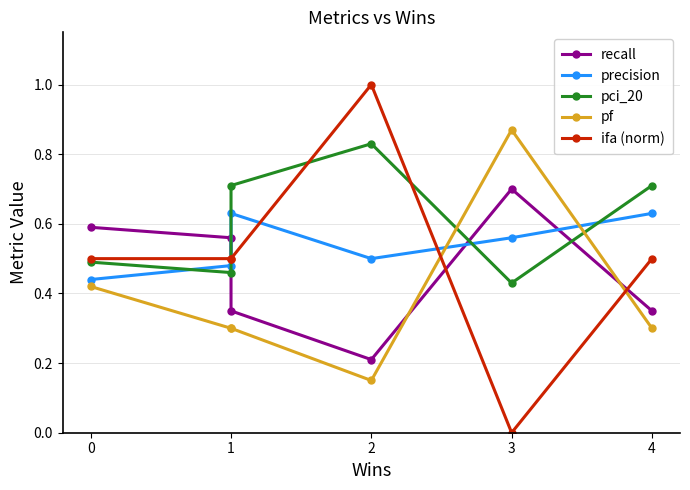

True or false: precision has a value of 0.6 at 3.

True